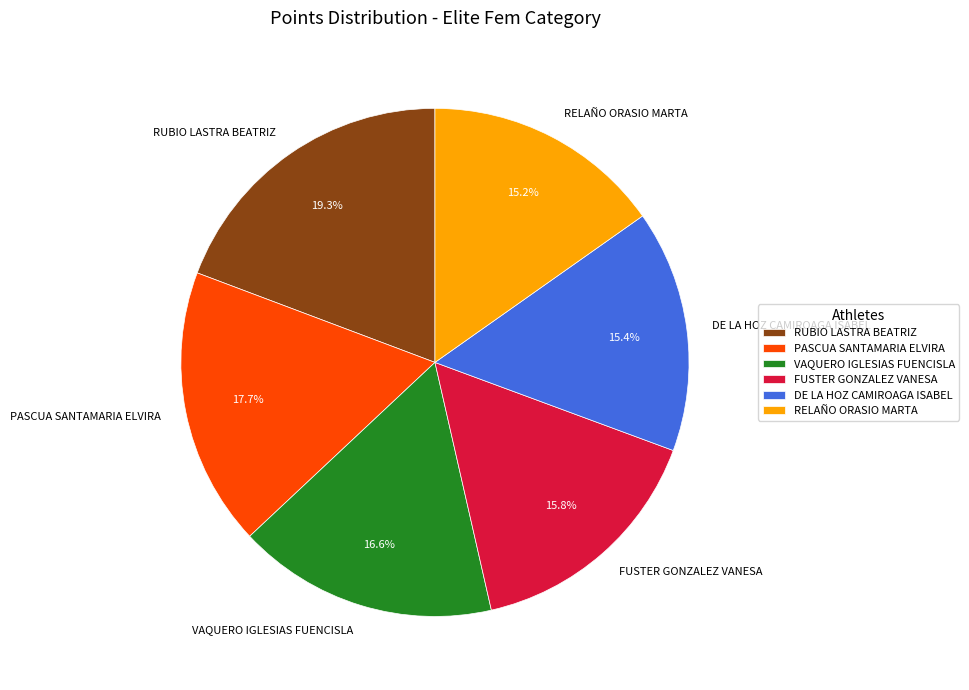

Combined, do RUBIO LASTRA BEATRIZ and VAQUERO IGLESIAS FUENCISLA account for over 50%?

No